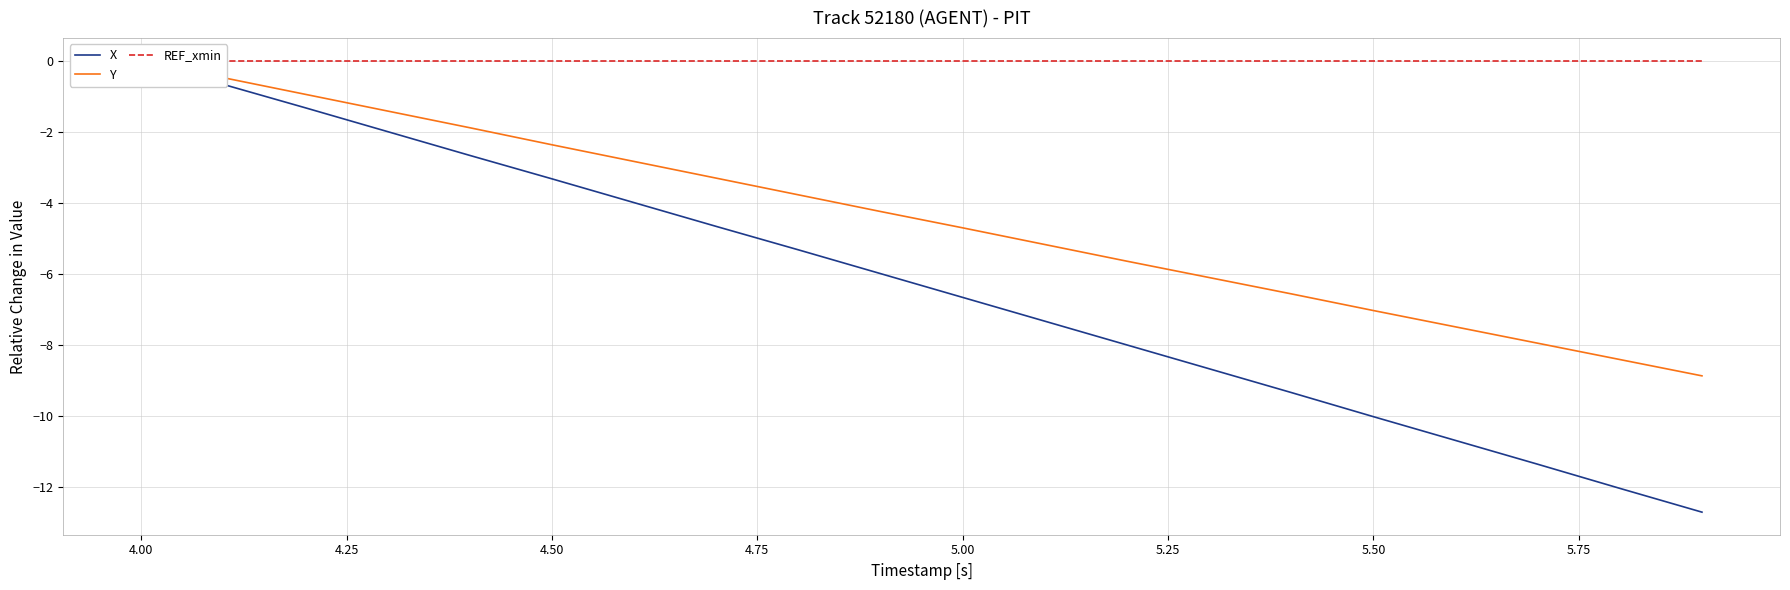

Is the value of REF_xmin at 17 greater than the value of X at 12?

Yes